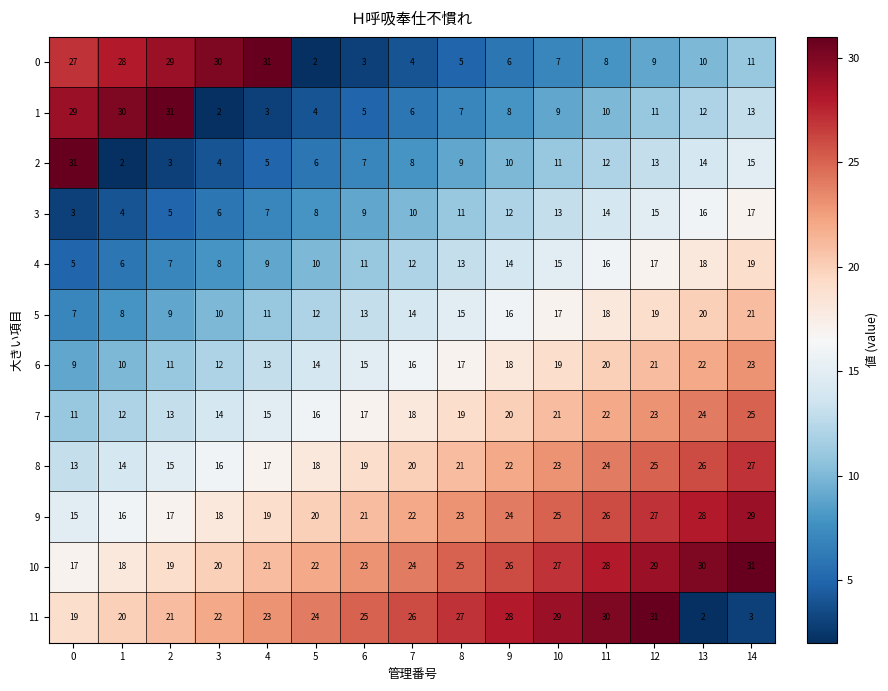

What is the spread (max minus min) of values at 1?

28